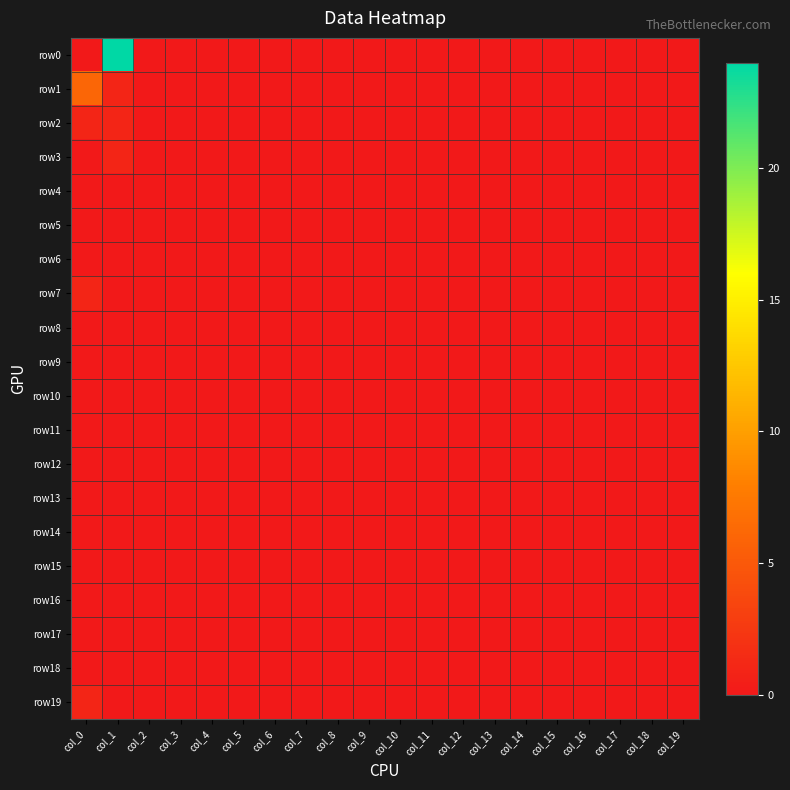

Reading right to left, transcribe all the data shown in this chart.

row0: col_19=0	col_18=0	col_17=0	col_16=0	col_15=0	col_14=0	col_13=0	col_12=0	col_11=0	col_10=0	col_9=0	col_8=0	col_7=0	col_6=0	col_5=0	col_4=0	col_3=0	col_2=0	col_1=24	col_0=0
row1: col_19=0	col_18=0	col_17=0	col_16=0	col_15=0	col_14=0	col_13=0	col_12=0	col_11=0	col_10=0	col_9=0	col_8=0	col_7=0	col_6=0	col_5=0	col_4=0	col_3=0	col_2=0	col_1=1	col_0=6
row2: col_19=0	col_18=0	col_17=0	col_16=0	col_15=0	col_14=0	col_13=0	col_12=0	col_11=0	col_10=0	col_9=0	col_8=0	col_7=0	col_6=0	col_5=0	col_4=0	col_3=0	col_2=0	col_1=1	col_0=1
row3: col_19=0	col_18=0	col_17=0	col_16=0	col_15=0	col_14=0	col_13=0	col_12=0	col_11=0	col_10=0	col_9=0	col_8=0	col_7=0	col_6=0	col_5=0	col_4=0	col_3=0	col_2=0	col_1=1	col_0=0
row4: col_19=0	col_18=0	col_17=0	col_16=0	col_15=0	col_14=0	col_13=0	col_12=0	col_11=0	col_10=0	col_9=0	col_8=0	col_7=0	col_6=0	col_5=0	col_4=0	col_3=0	col_2=0	col_1=0	col_0=0
row5: col_19=0	col_18=0	col_17=0	col_16=0	col_15=0	col_14=0	col_13=0	col_12=0	col_11=0	col_10=0	col_9=0	col_8=0	col_7=0	col_6=0	col_5=0	col_4=0	col_3=0	col_2=0	col_1=0	col_0=0
row6: col_19=0	col_18=0	col_17=0	col_16=0	col_15=0	col_14=0	col_13=0	col_12=0	col_11=0	col_10=0	col_9=0	col_8=0	col_7=0	col_6=0	col_5=0	col_4=0	col_3=0	col_2=0	col_1=0	col_0=0
row7: col_19=0	col_18=0	col_17=0	col_16=0	col_15=0	col_14=0	col_13=0	col_12=0	col_11=0	col_10=0	col_9=0	col_8=0	col_7=0	col_6=0	col_5=0	col_4=0	col_3=0	col_2=0	col_1=0	col_0=1
row8: col_19=0	col_18=0	col_17=0	col_16=0	col_15=0	col_14=0	col_13=0	col_12=0	col_11=0	col_10=0	col_9=0	col_8=0	col_7=0	col_6=0	col_5=0	col_4=0	col_3=0	col_2=0	col_1=0	col_0=0
row9: col_19=0	col_18=0	col_17=0	col_16=0	col_15=0	col_14=0	col_13=0	col_12=0	col_11=0	col_10=0	col_9=0	col_8=0	col_7=0	col_6=0	col_5=0	col_4=0	col_3=0	col_2=0	col_1=0	col_0=0
row10: col_19=0	col_18=0	col_17=0	col_16=0	col_15=0	col_14=0	col_13=0	col_12=0	col_11=0	col_10=0	col_9=0	col_8=0	col_7=0	col_6=0	col_5=0	col_4=0	col_3=0	col_2=0	col_1=0	col_0=0
row11: col_19=0	col_18=0	col_17=0	col_16=0	col_15=0	col_14=0	col_13=0	col_12=0	col_11=0	col_10=0	col_9=0	col_8=0	col_7=0	col_6=0	col_5=0	col_4=0	col_3=0	col_2=0	col_1=0	col_0=0
row12: col_19=0	col_18=0	col_17=0	col_16=0	col_15=0	col_14=0	col_13=0	col_12=0	col_11=0	col_10=0	col_9=0	col_8=0	col_7=0	col_6=0	col_5=0	col_4=0	col_3=0	col_2=0	col_1=0	col_0=0
row13: col_19=0	col_18=0	col_17=0	col_16=0	col_15=0	col_14=0	col_13=0	col_12=0	col_11=0	col_10=0	col_9=0	col_8=0	col_7=0	col_6=0	col_5=0	col_4=0	col_3=0	col_2=0	col_1=0	col_0=0
row14: col_19=0	col_18=0	col_17=0	col_16=0	col_15=0	col_14=0	col_13=0	col_12=0	col_11=0	col_10=0	col_9=0	col_8=0	col_7=0	col_6=0	col_5=0	col_4=0	col_3=0	col_2=0	col_1=0	col_0=0
row15: col_19=0	col_18=0	col_17=0	col_16=0	col_15=0	col_14=0	col_13=0	col_12=0	col_11=0	col_10=0	col_9=0	col_8=0	col_7=0	col_6=0	col_5=0	col_4=0	col_3=0	col_2=0	col_1=0	col_0=0
row16: col_19=0	col_18=0	col_17=0	col_16=0	col_15=0	col_14=0	col_13=0	col_12=0	col_11=0	col_10=0	col_9=0	col_8=0	col_7=0	col_6=0	col_5=0	col_4=0	col_3=0	col_2=0	col_1=0	col_0=0
row17: col_19=0	col_18=0	col_17=0	col_16=0	col_15=0	col_14=0	col_13=0	col_12=0	col_11=0	col_10=0	col_9=0	col_8=0	col_7=0	col_6=0	col_5=0	col_4=0	col_3=0	col_2=0	col_1=0	col_0=0
row18: col_19=0	col_18=0	col_17=0	col_16=0	col_15=0	col_14=0	col_13=0	col_12=0	col_11=0	col_10=0	col_9=0	col_8=0	col_7=0	col_6=0	col_5=0	col_4=0	col_3=0	col_2=0	col_1=0	col_0=0
row19: col_19=0	col_18=0	col_17=0	col_16=0	col_15=0	col_14=0	col_13=0	col_12=0	col_11=0	col_10=0	col_9=0	col_8=0	col_7=0	col_6=0	col_5=0	col_4=0	col_3=0	col_2=0	col_1=0	col_0=1